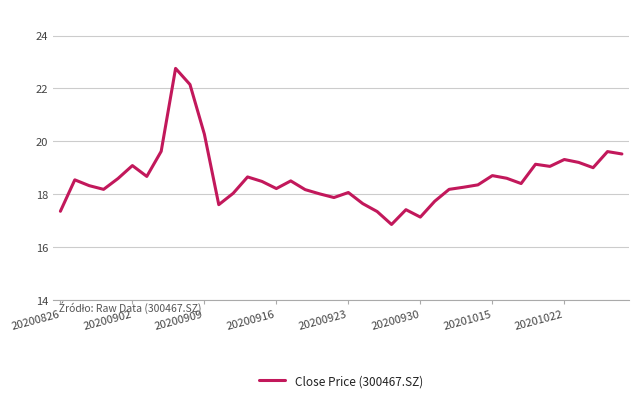

What is the difference between the maximum and minimum values?

5.9